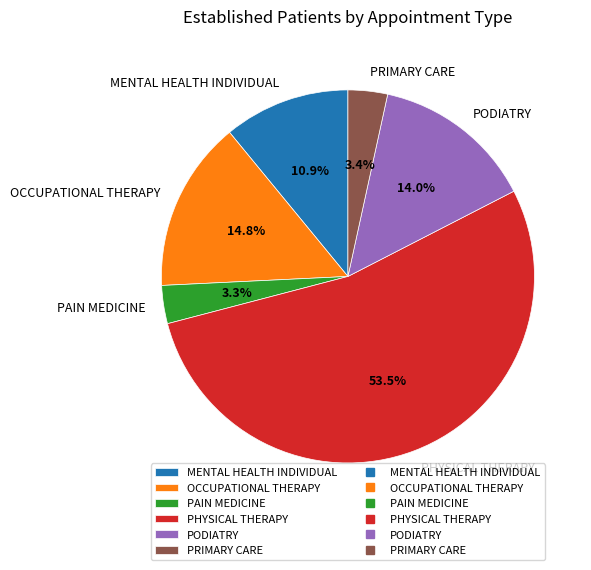

How many segments does this pie chart have?

6